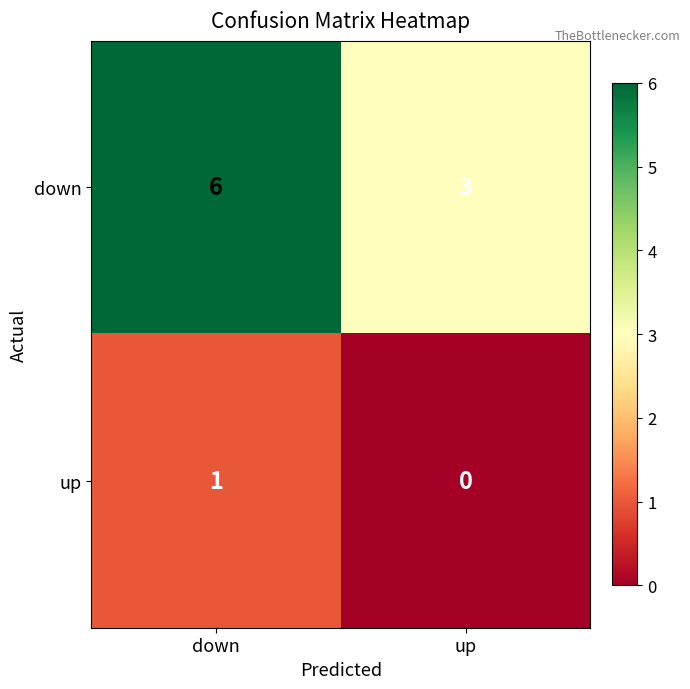

Rank the series at up from highest to lowest value.

down, up